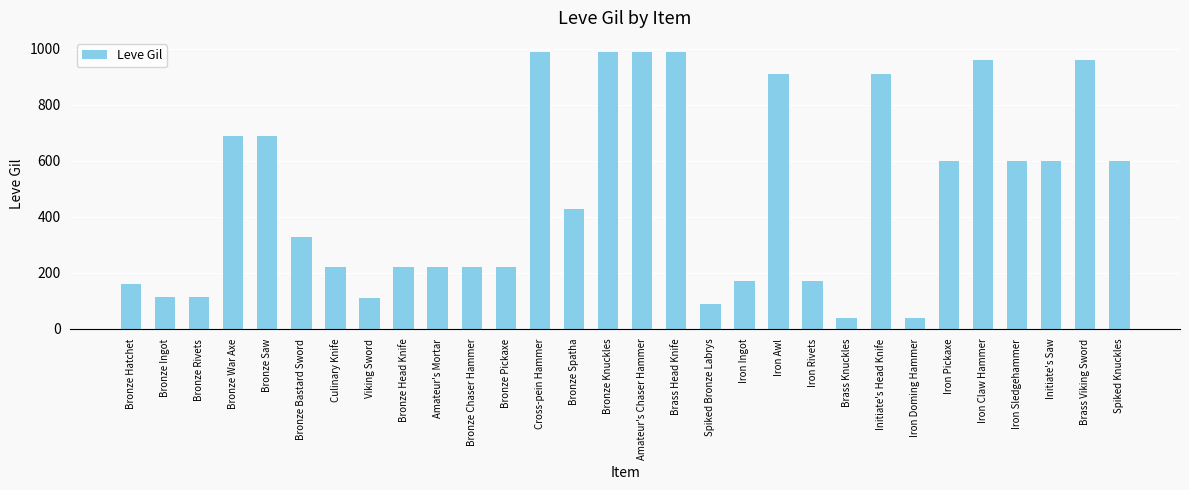

What is the difference between the values at Spiked Knuckles and Bronze War Axe?

90